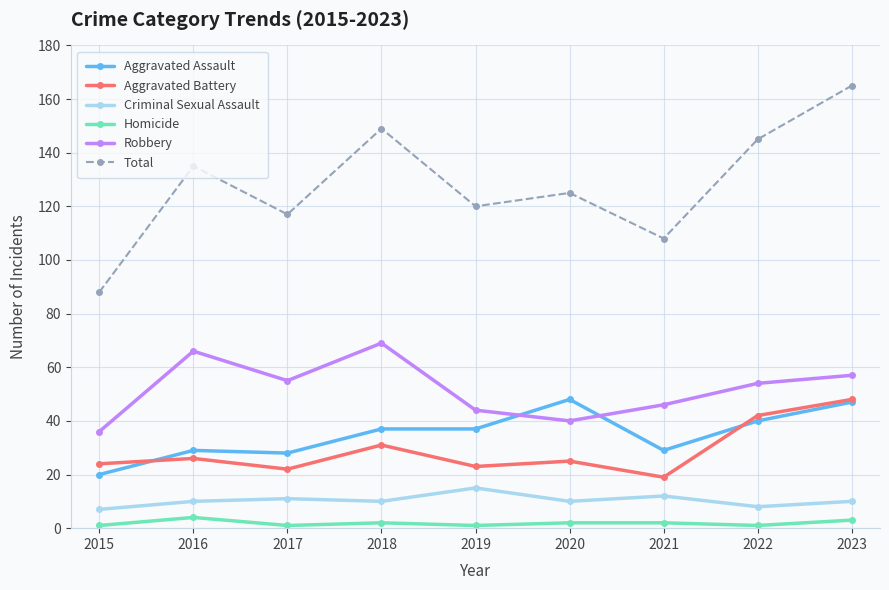

True or false: Robbery has a value of 57 at 2015.

False